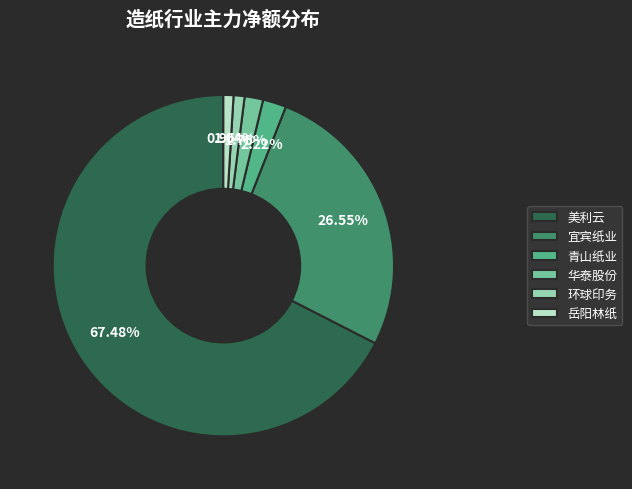

Which slice is the largest?

美利云